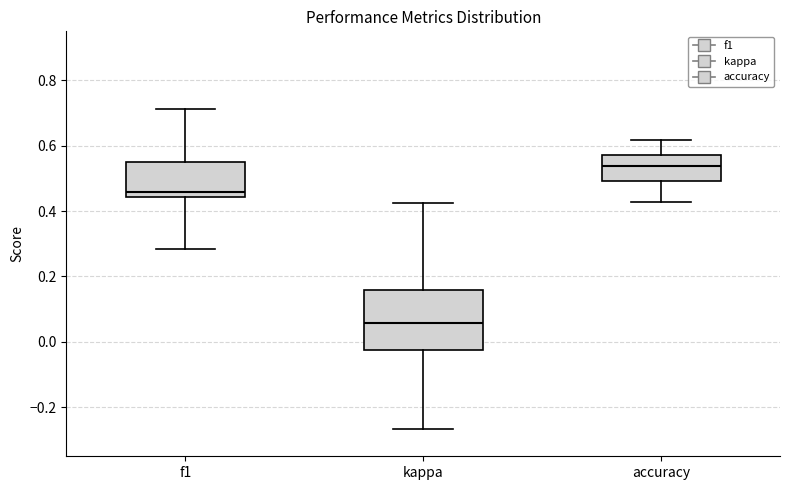

Reading left to right, transcribe this box plot: for each box, give where its median line is, the range the box spans, and where its two whiskers end, as read against the y-axis. The values are not printed on the chart, so give them approximately, as read against the axis.

f1: median 0.46, box 0.44 to 0.56, whiskers 0.28 to 0.72
kappa: median 0.06, box -0.02 to 0.16, whiskers -0.26 to 0.42
accuracy: median 0.54, box 0.50 to 0.58, whiskers 0.42 to 0.62